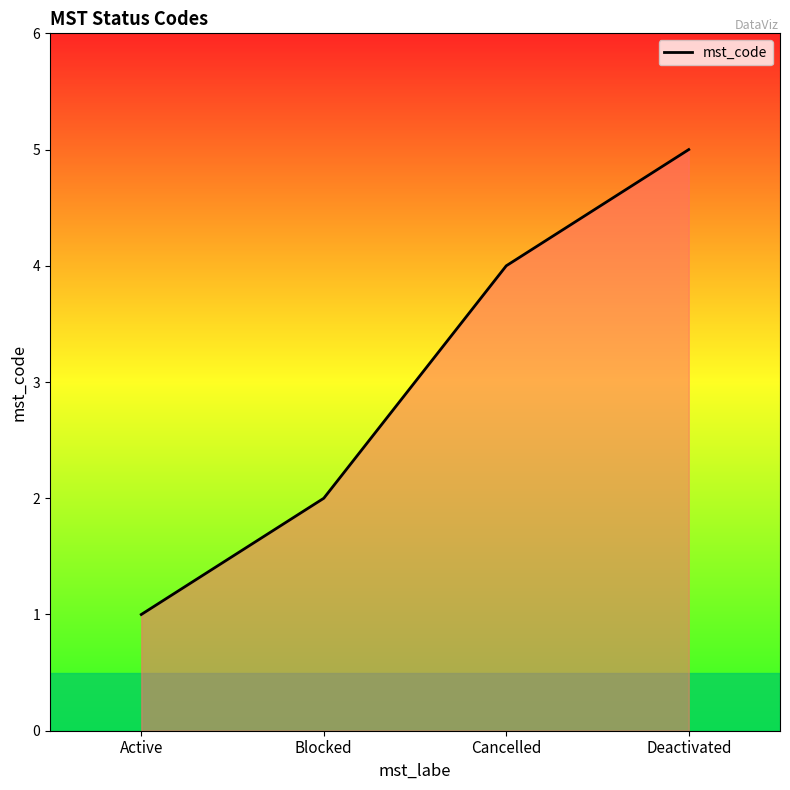

Reading left to right, what are all the values shown in this chart?

Active=1	Blocked=2	Cancelled=4	Deactivated=5